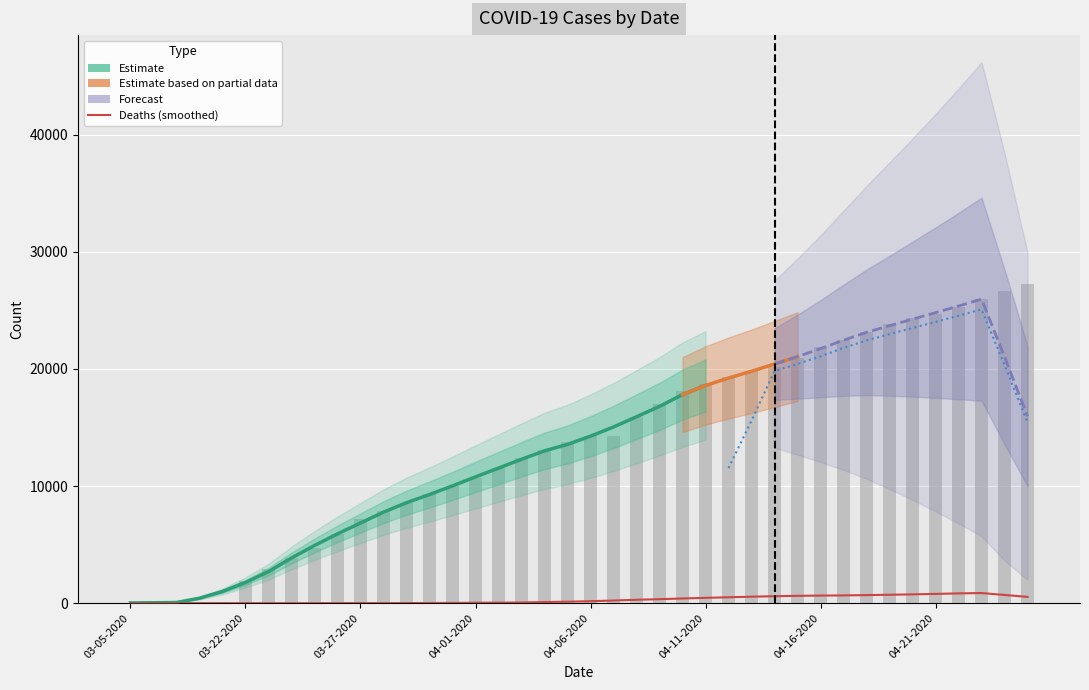

What is the difference between the maximum and minimum values in the Confirmed series?

27213